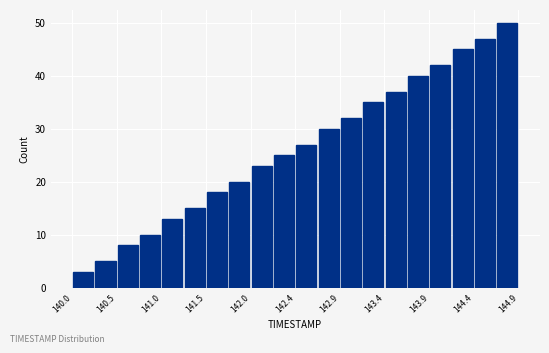

How tall is the bar that spans 140.245 to 140.490 on the x-axis? Neither the bar edges nor the heights are printed on the chart, so give them approximately, as read against the axes.

5